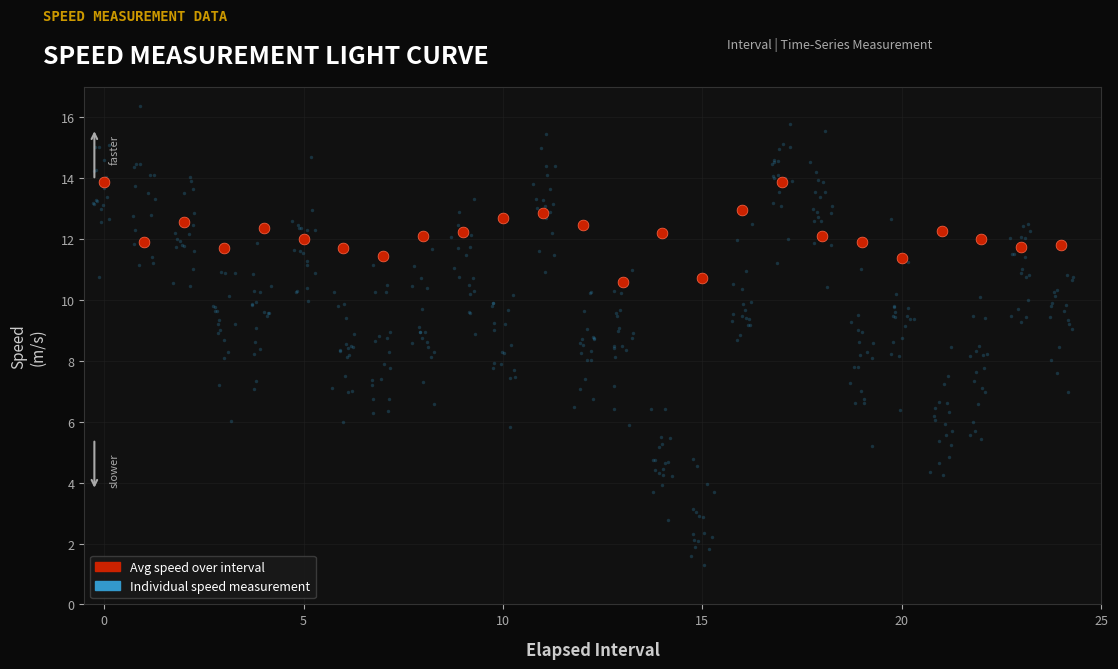

Which series contains the lowest Y value?

Individual speed measurement